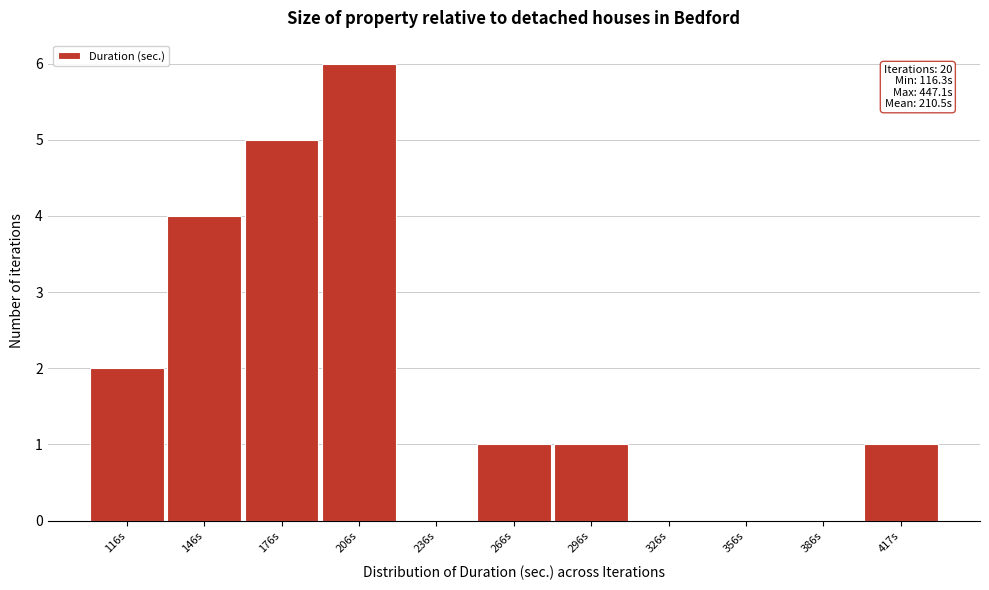

Reading left to right, what are all the values shown in this chart?

116s=2	146s=4	176s=5	206s=6	236s=0	266s=1	296s=1	326s=0	356s=0	386s=0	417s=1